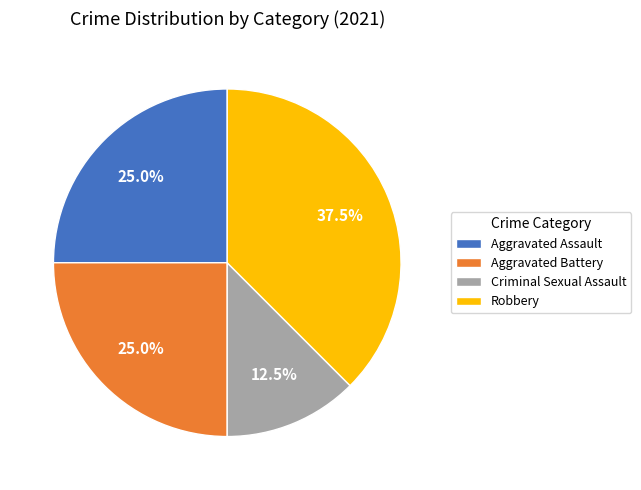

Combined, what portion of the pie is Aggravated Battery and Criminal Sexual Assault?

37.5%